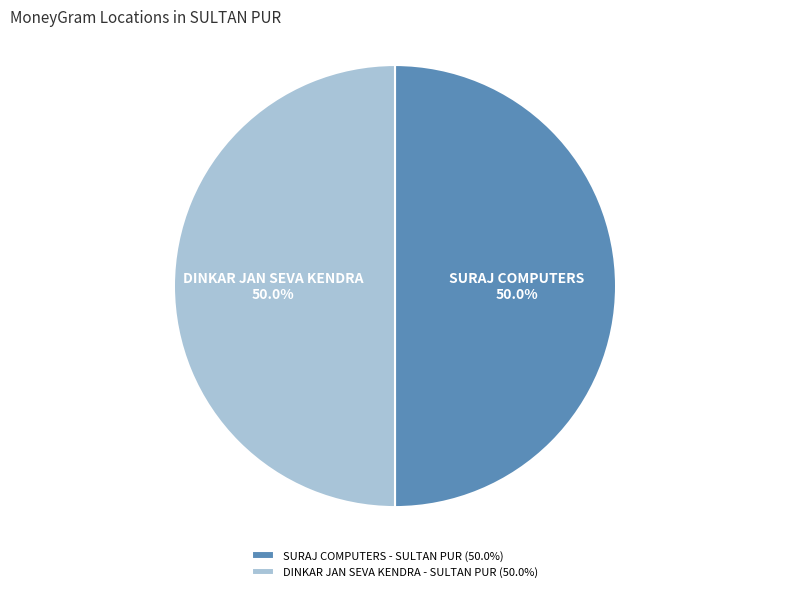

Is it true that DINKAR JAN SEVA KENDRA - SULTAN PUR is 40% of the pie?

False